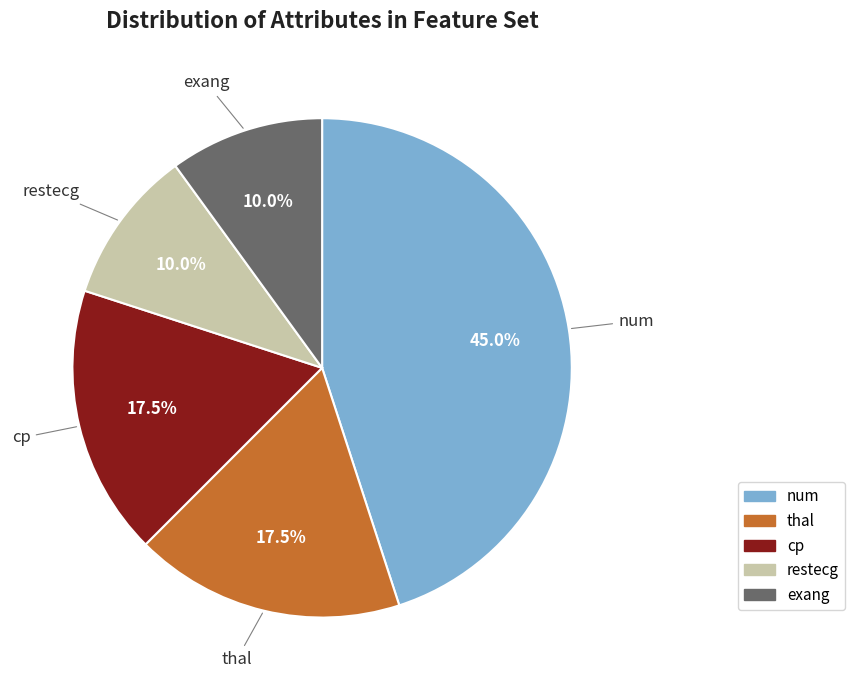

Count the number of slices in the pie.

5